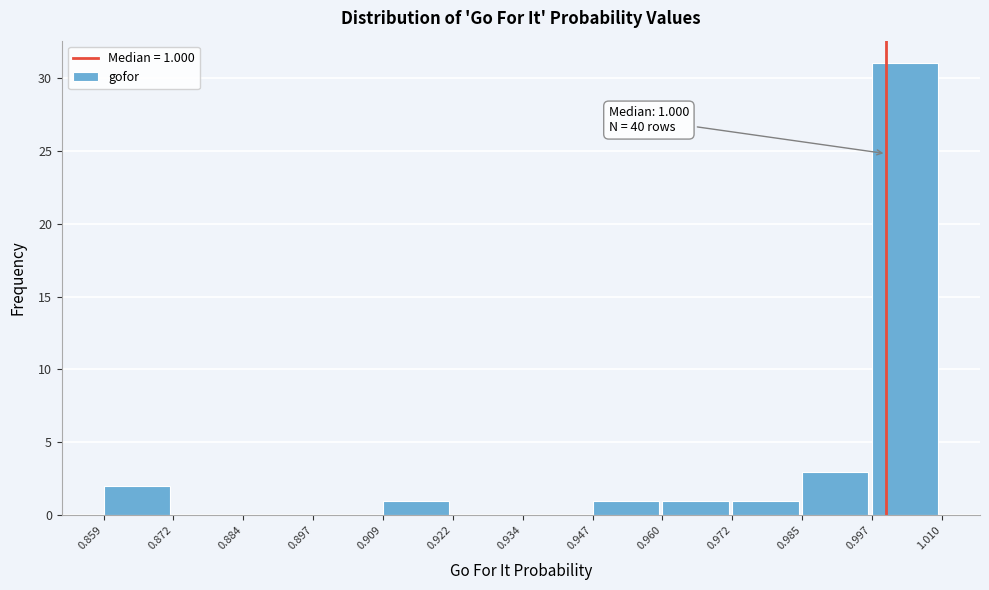

Which range on the x-axis has the tallest bar?

0.997 to 1.010